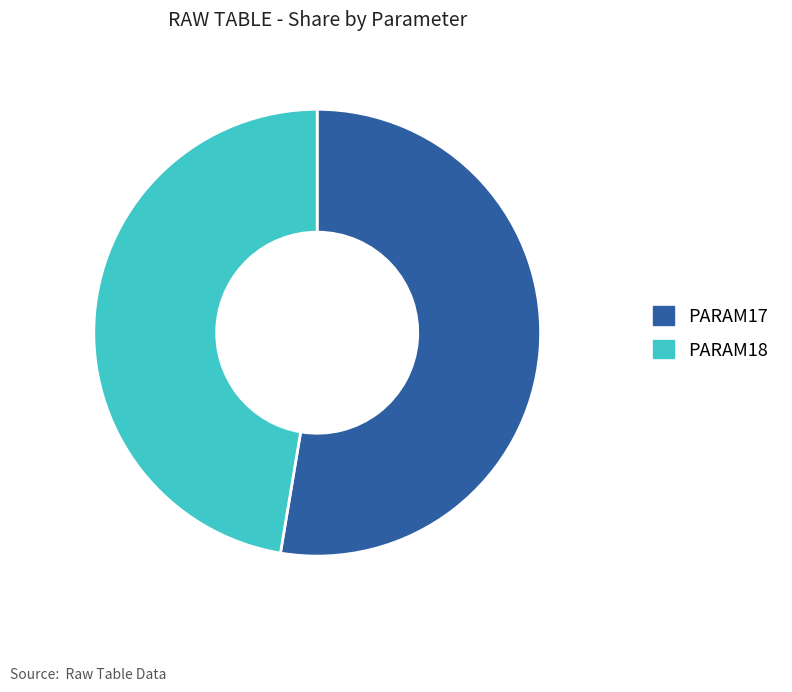

Rank the categories by value from lowest to highest.

PARAM18, PARAM17